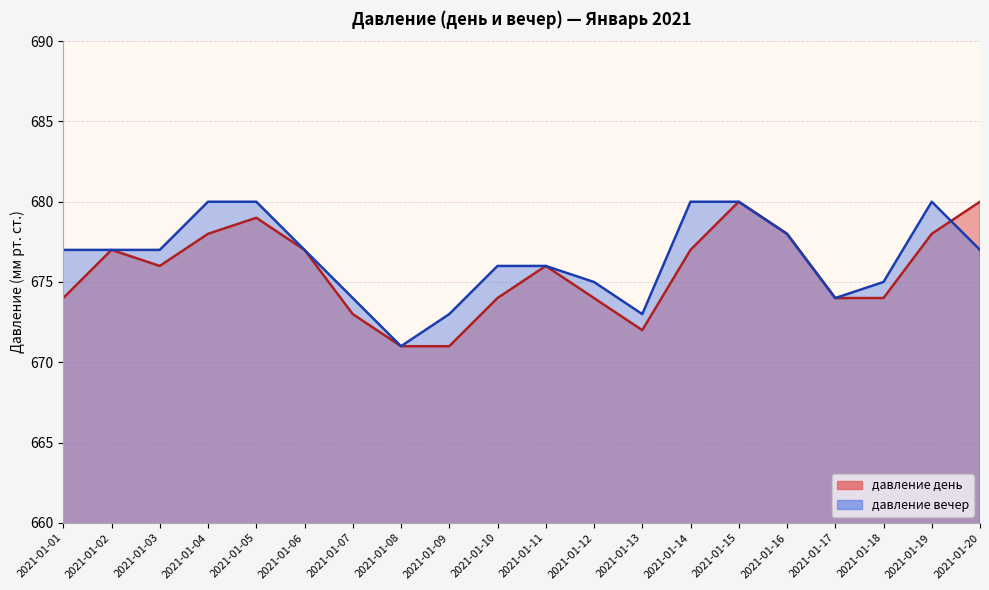

Which series changed the most between 2021-01-05 and 2021-01-13?

давление день